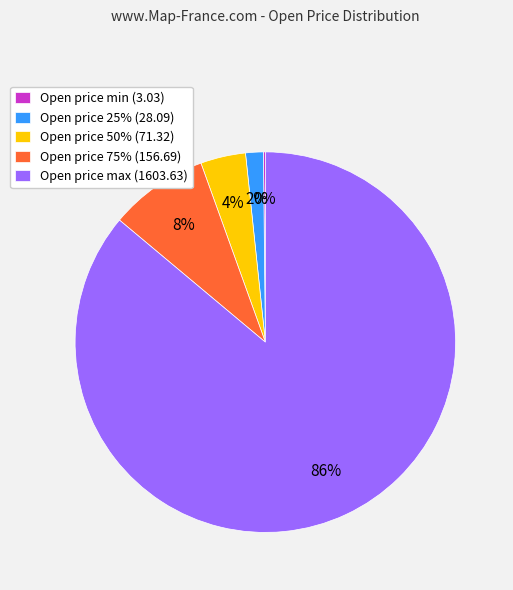

Which has a higher value, Open price 25% (28.09) or Open price 50% (71.32)?

Open price 50% (71.32)